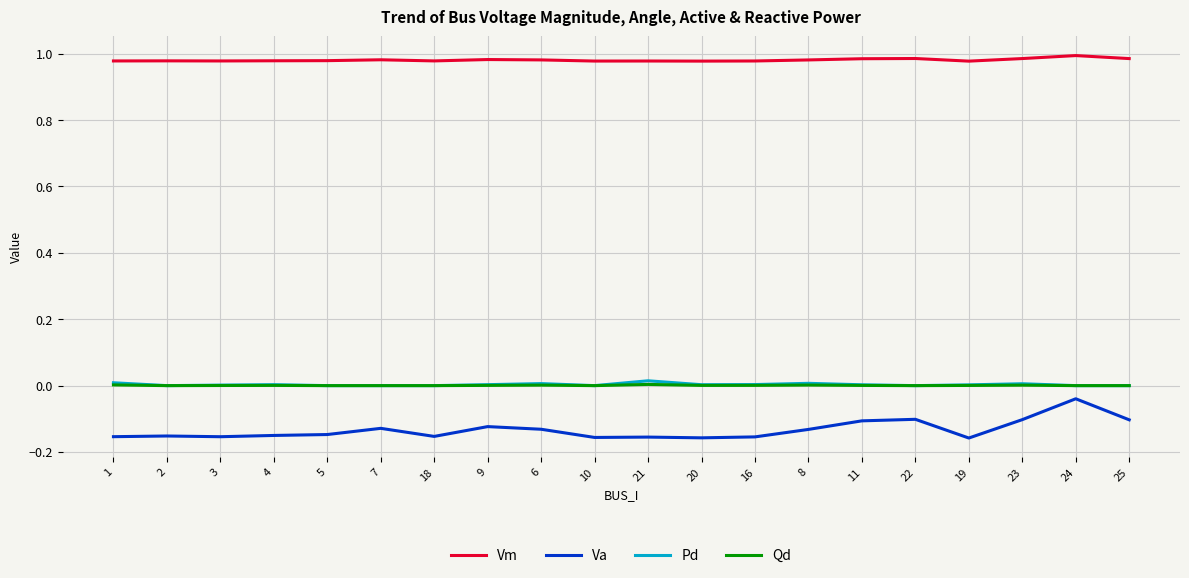

True or false: Pd and Va intersect in this chart.

False